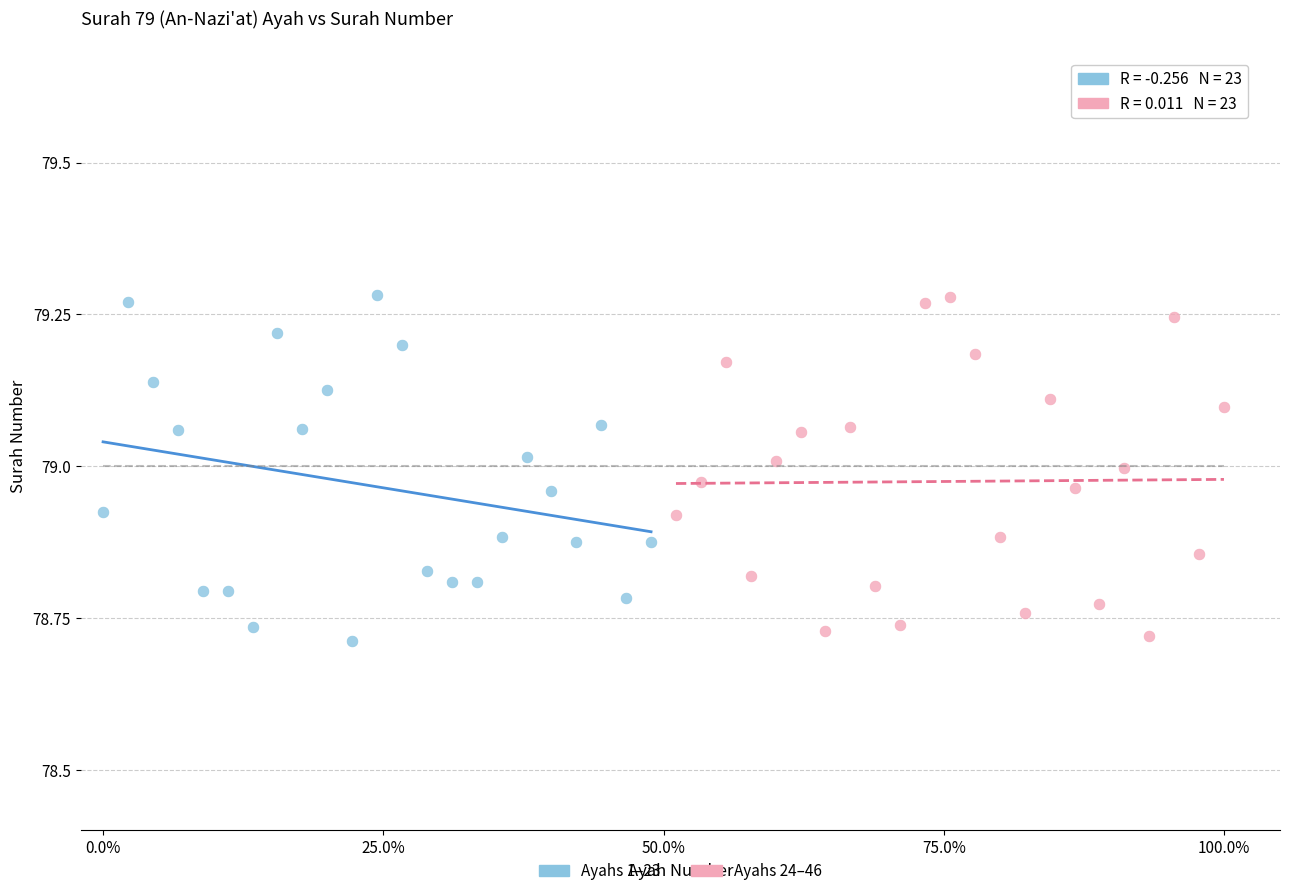

What are all the series names shown in the legend?

Ayahs 1–23, Ayahs 24–46